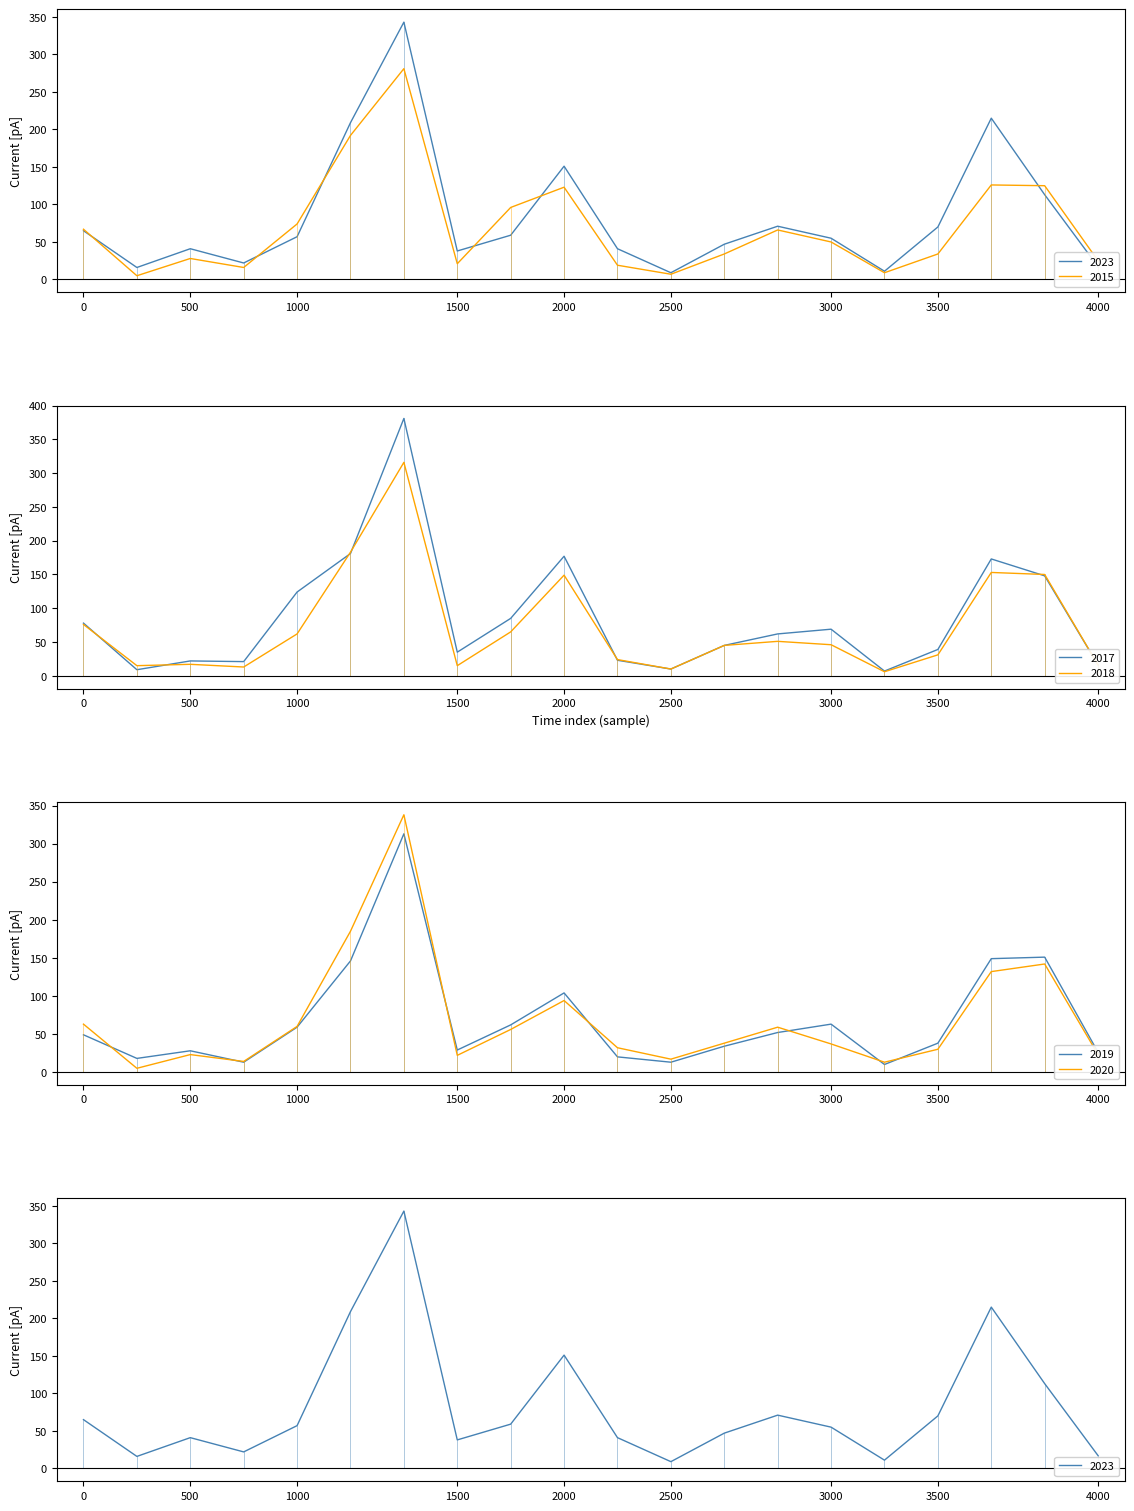

At which category does 2019 reach its first local peak?

500